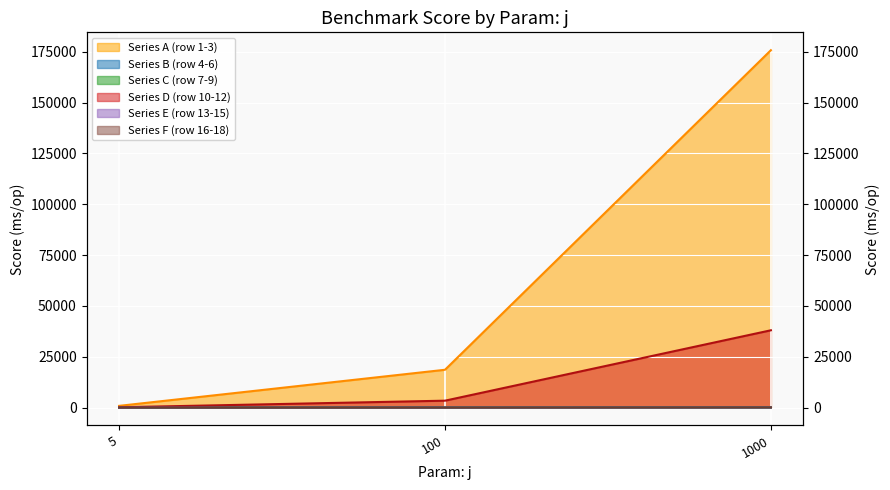

True or false: Series B (row 4-6) has a value of 0.6 at 5.

False